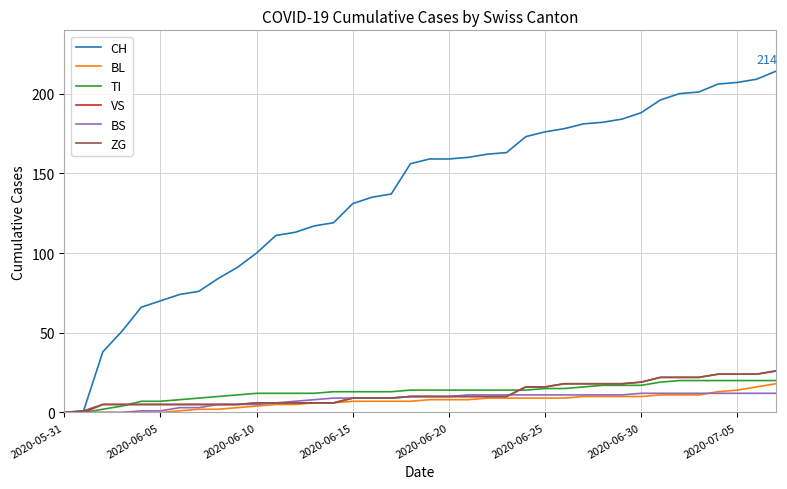

Which series has the largest total across all categories?

CH